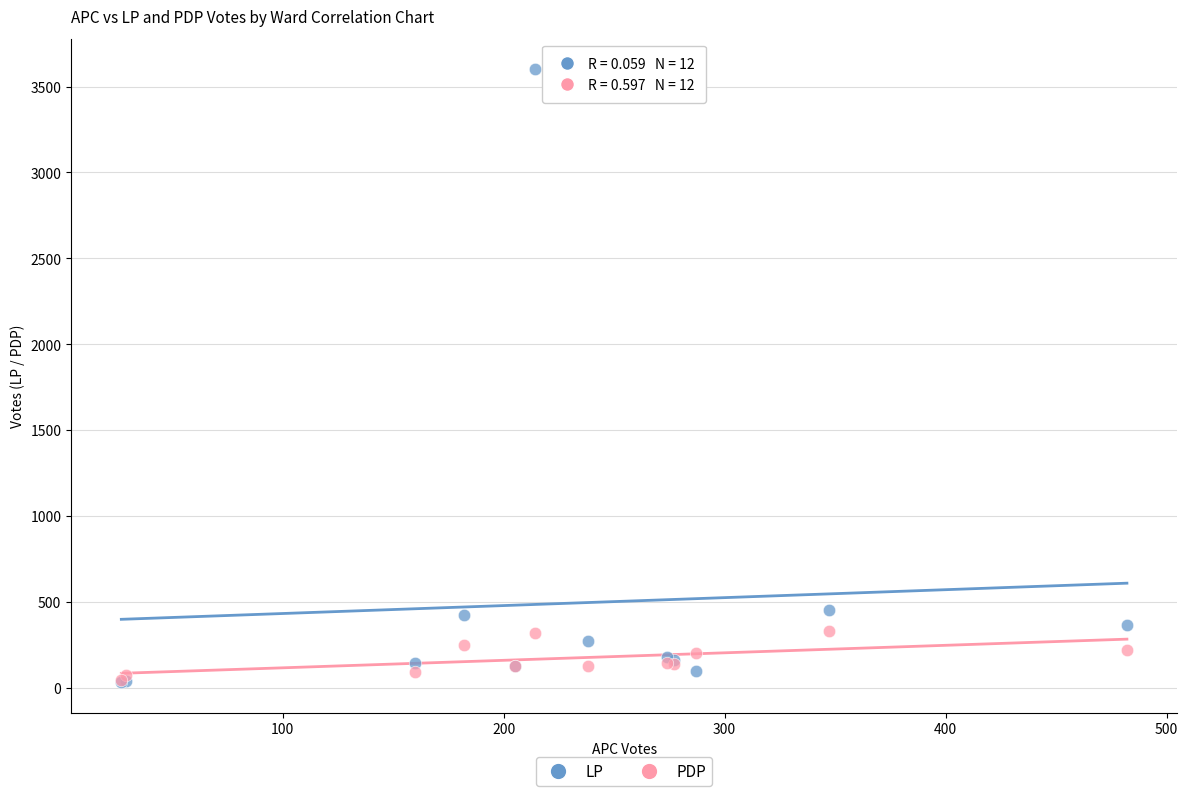

What are all the series names shown in the legend?

LP, PDP